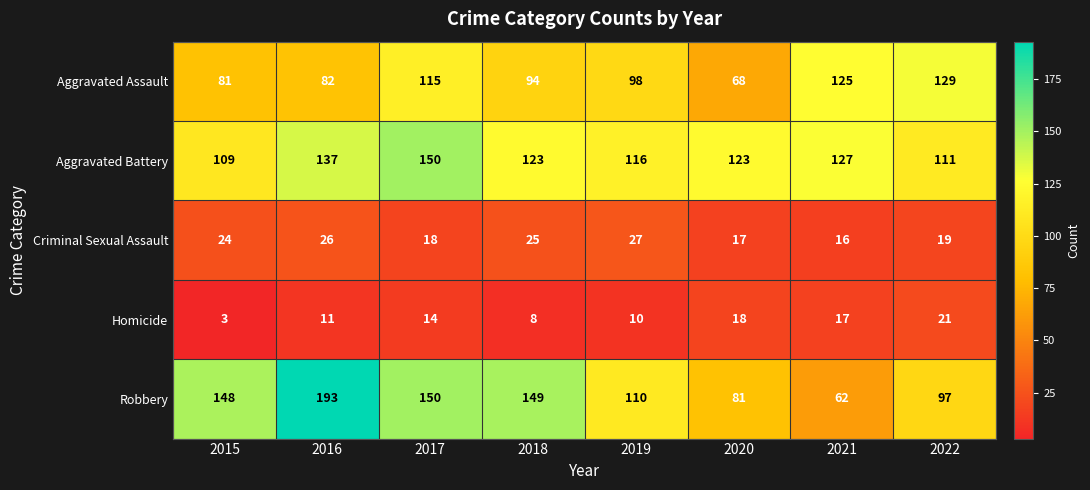

Between 2015 and 2019, which series saw the biggest shift?

Robbery